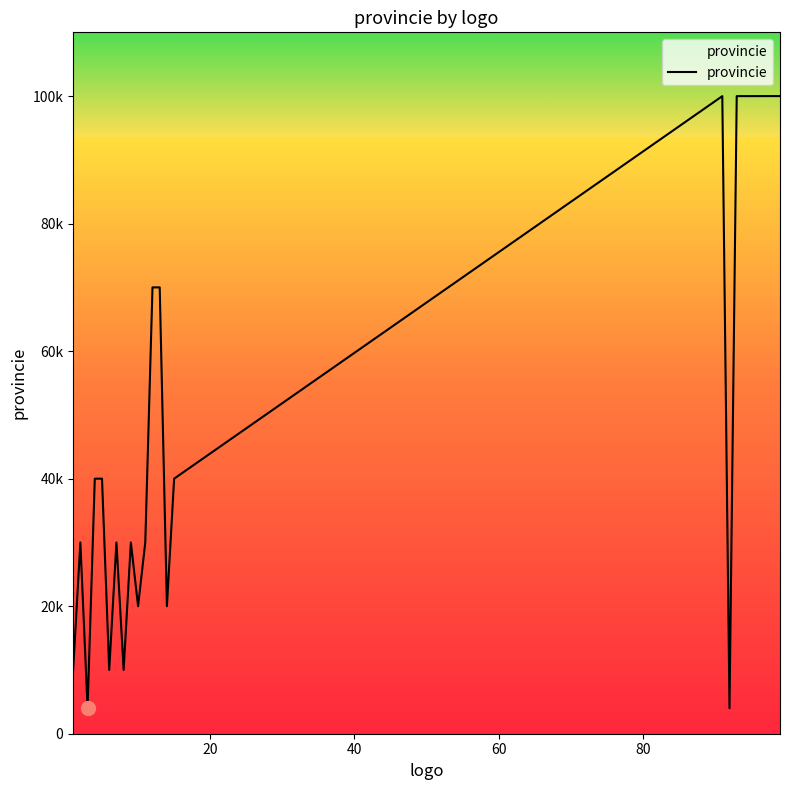

Reading left to right, what are all the values shown in this chart?

10000	30000	4000	40000	40000	10000	30000	10000	30000	20001	30000	70000	70000	20001	40000	99991	4000	99993	99999